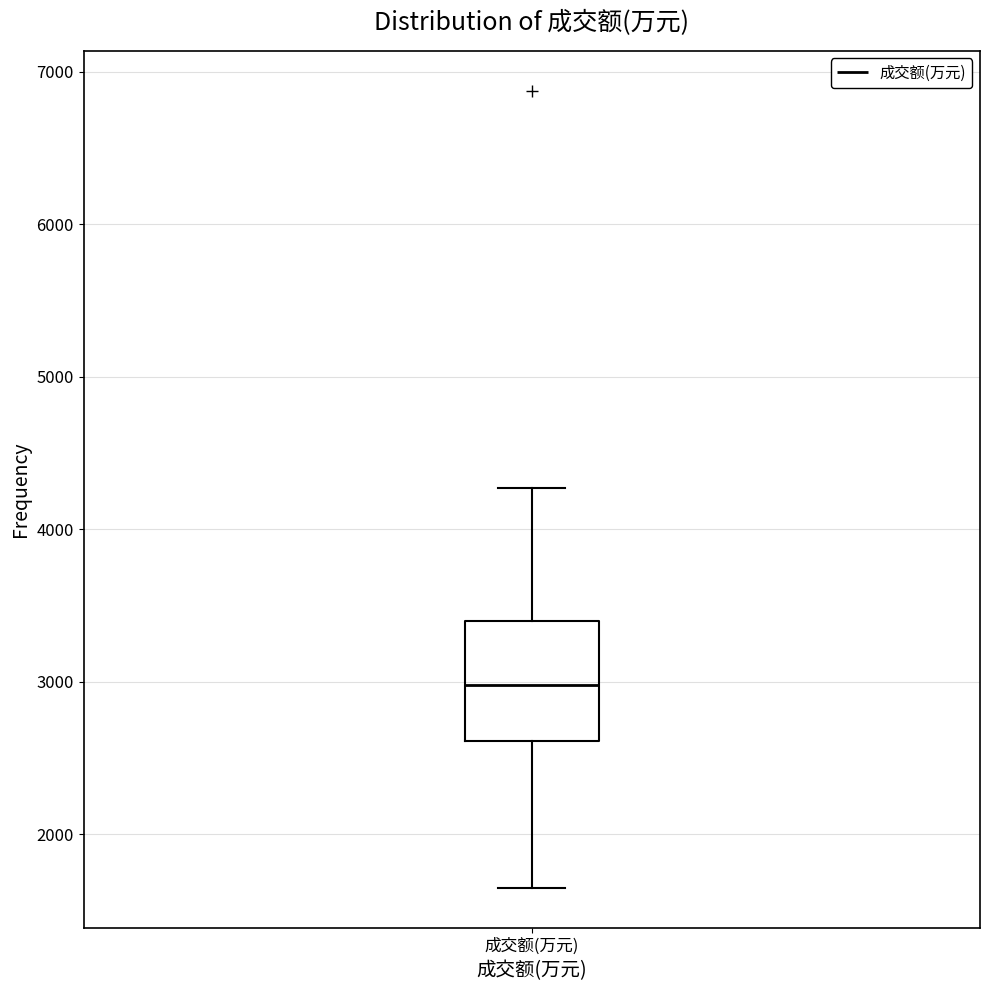

Transcribe this box plot: give where the median line is, the range the box spans, and where the two whiskers end, as read against the y-axis. The values are not printed on the chart, so give them approximately, as read against the axis.

median 3000, box 2600 to 3400, whiskers 1700 to 4300